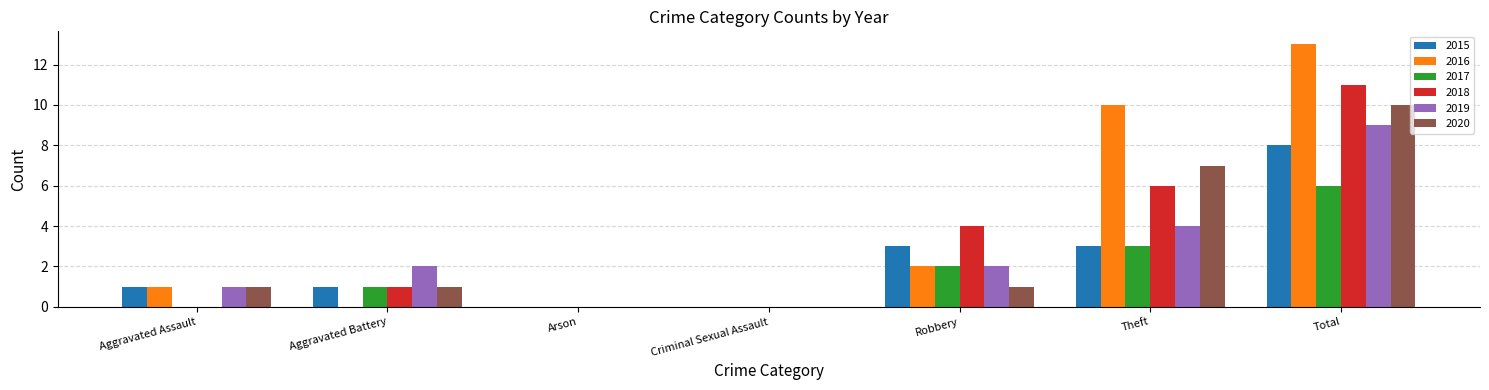

What is the sum of all 2017 values?

12